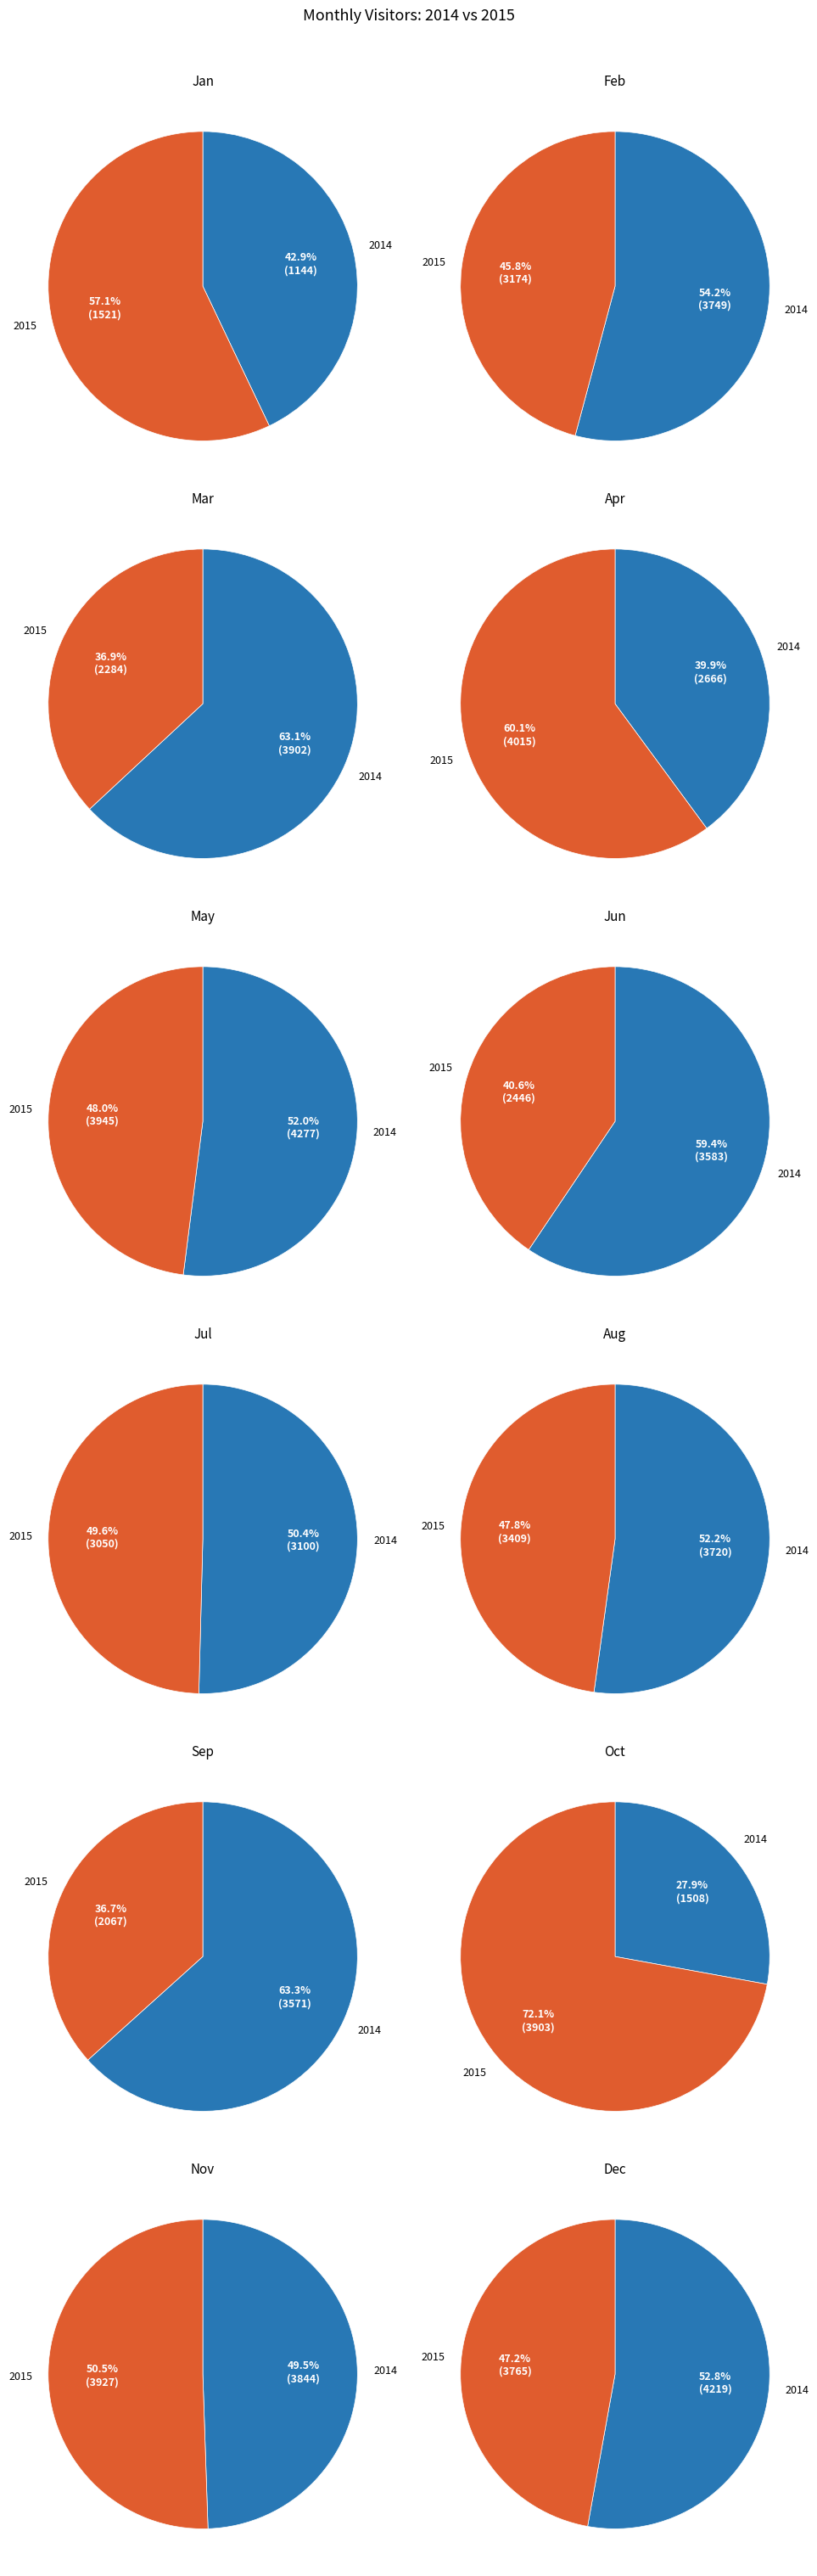

The Jul slice represents 1% of the pie. True or false?

False